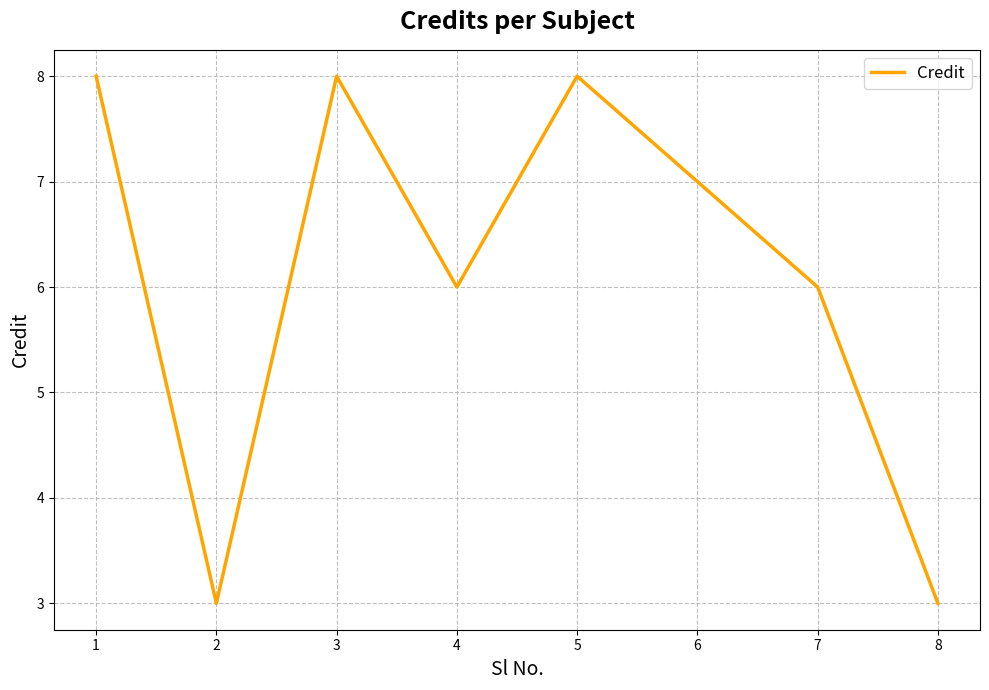

What is the maximum value shown in the chart?

8